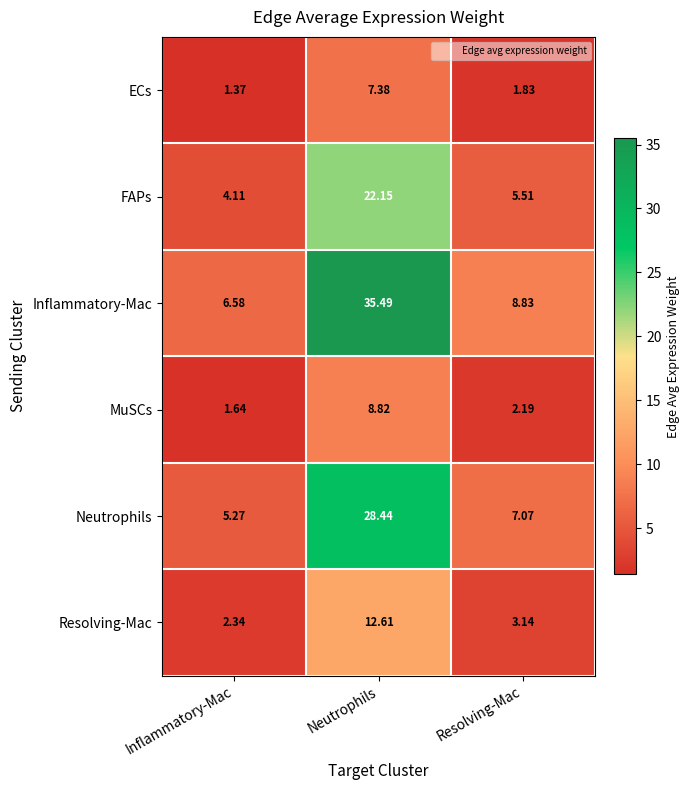

Which series changed the most between Inflammatory-Mac and Resolving-Mac?

Inflammatory-Mac